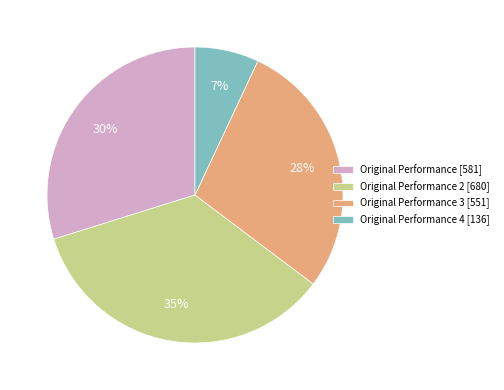

Which slice is the largest?

Original Performance 2 [680]